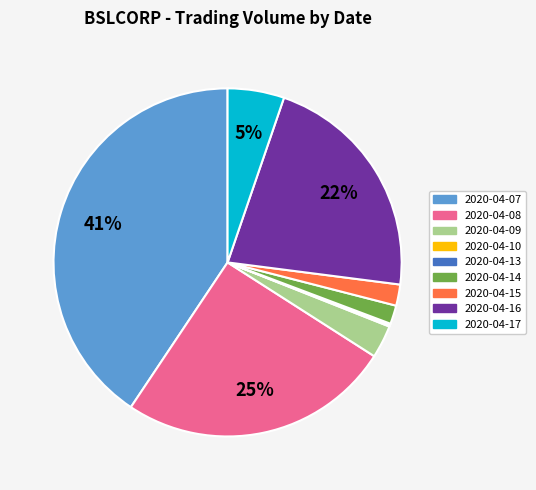

What percentage is the 2020-04-14 slice, to the nearest percent?

2%